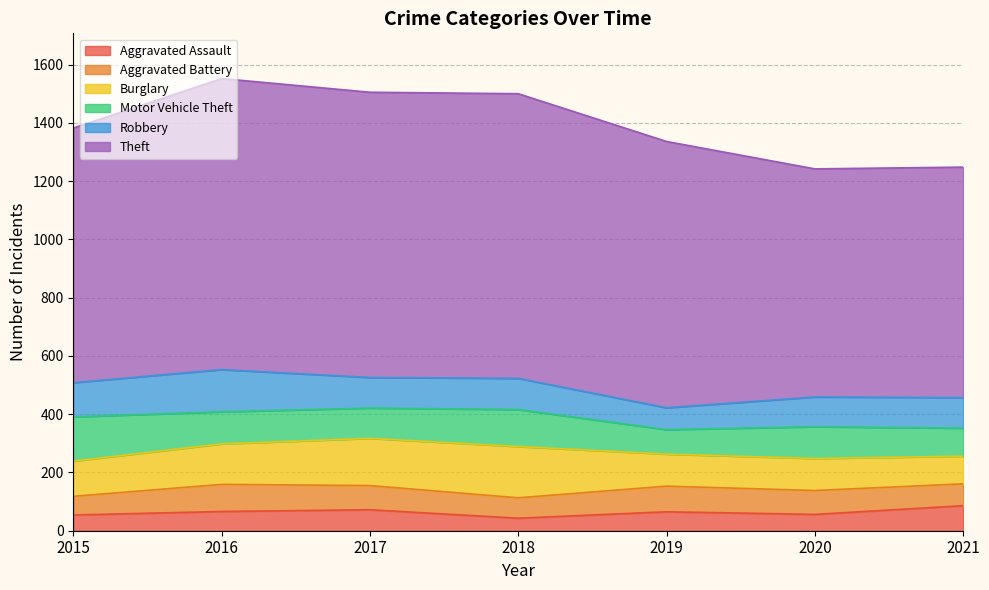

The Theft series shows 977 at 2018. True or false?

True